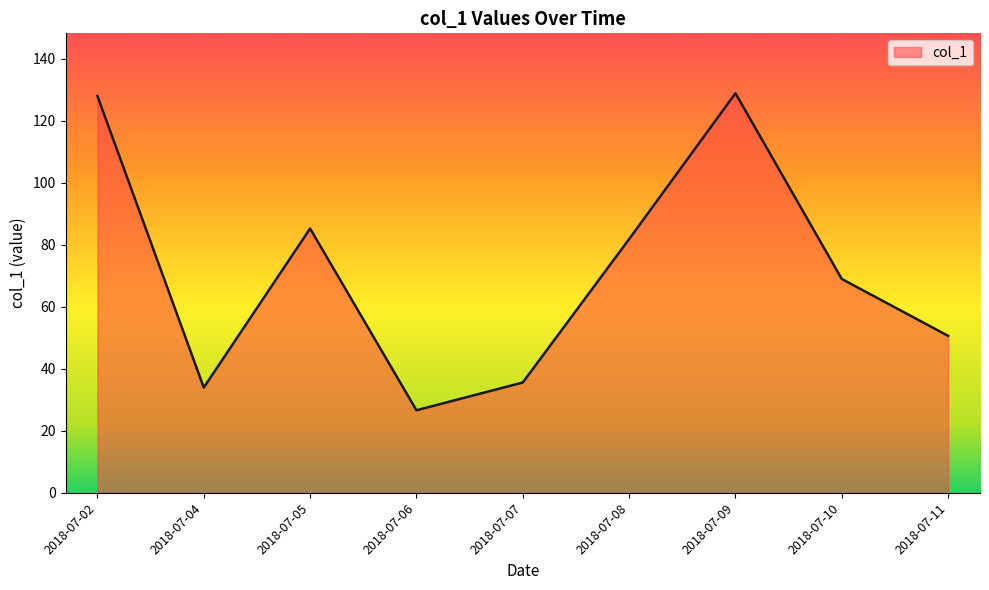

The value at 2018-07-07 is 46.8. True or false?

False